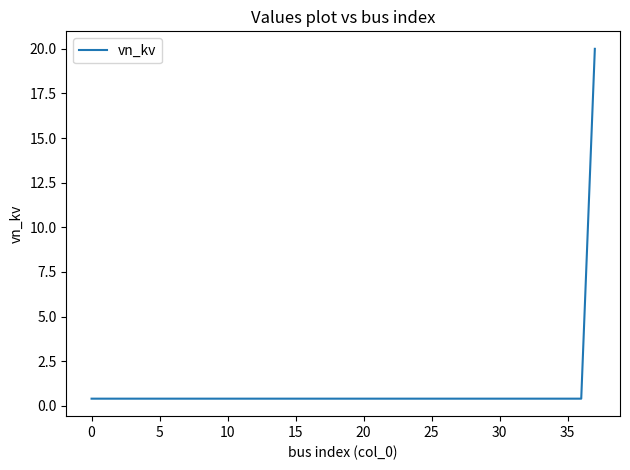

What is the maximum value shown in the chart?

20.0